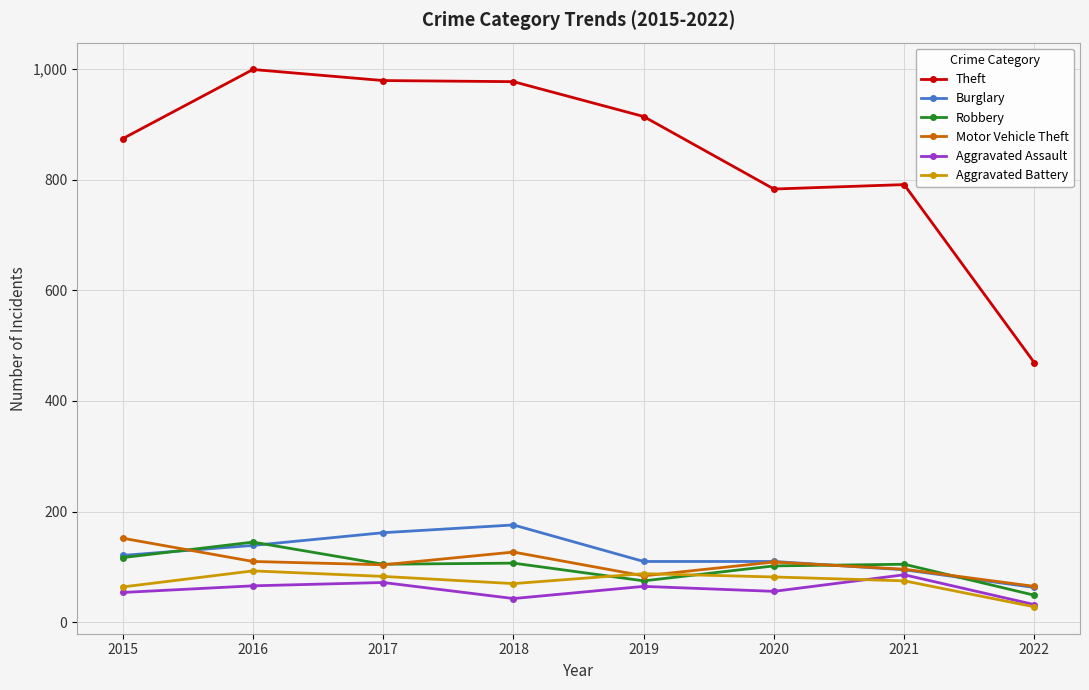

True or false: Theft has a value of 1384 at 2021.

False